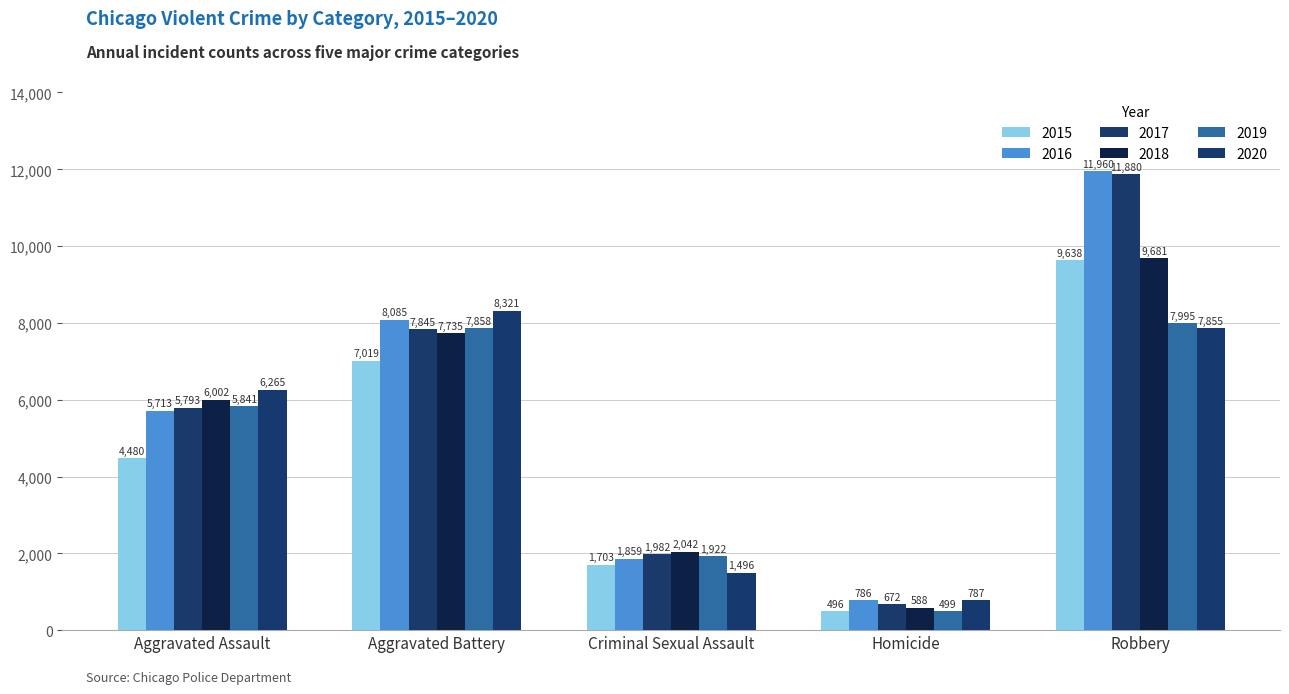

What is the sum of the 2016 values at Robbery and Criminal Sexual Assault?

13819